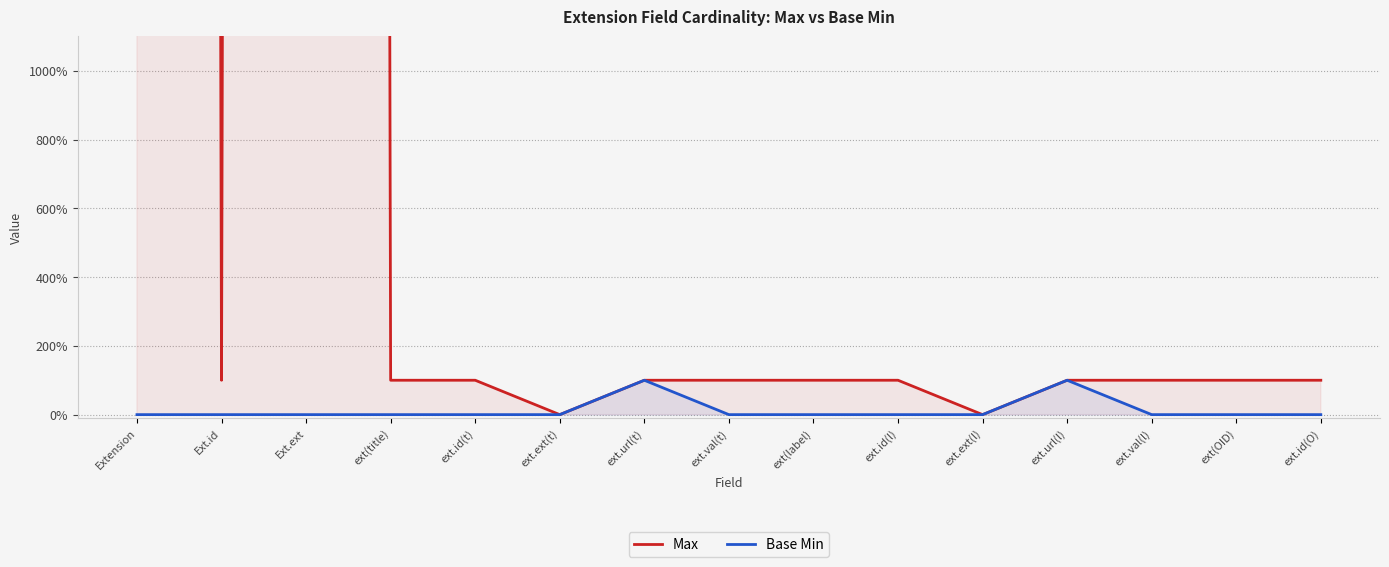

Where does the Max series first go above 1?

Extension